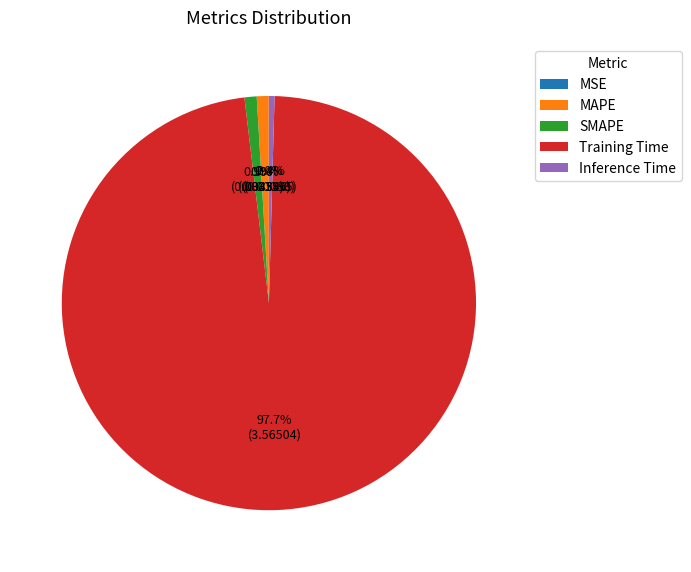

To the nearest percent, what is the difference between the Training Time and Inference Time slice percentages?

97%